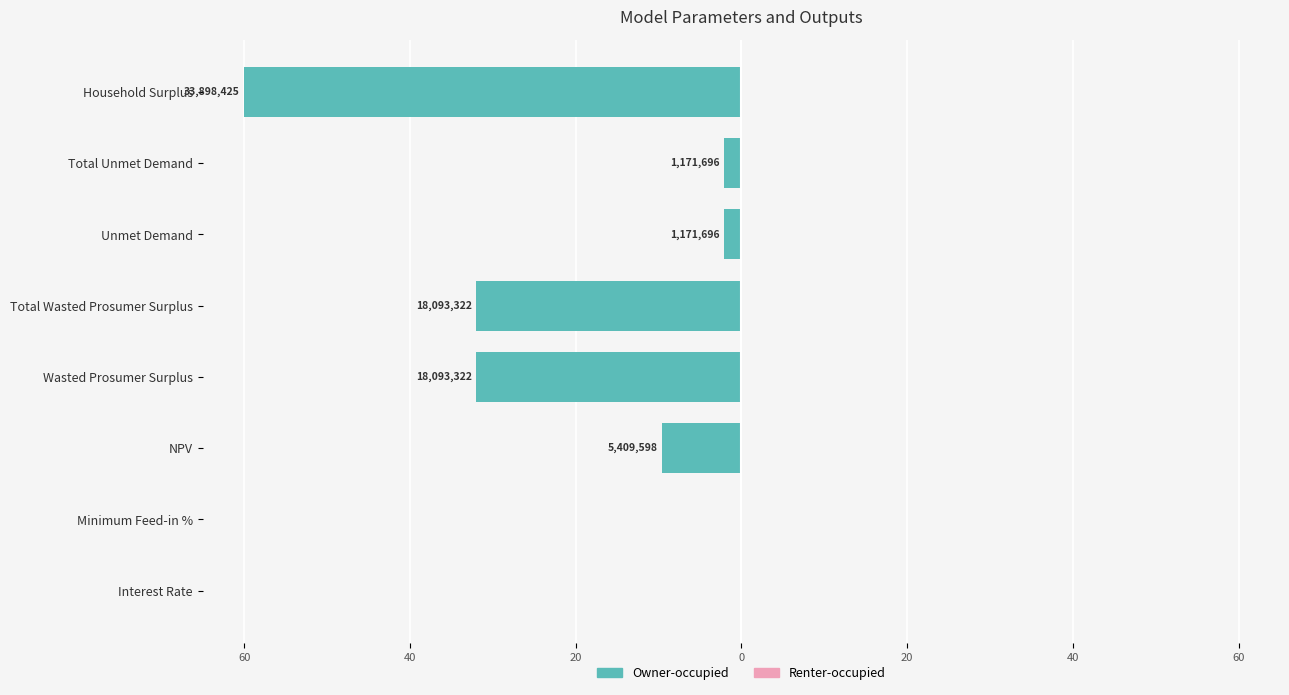

Are the bars horizontal?

Yes